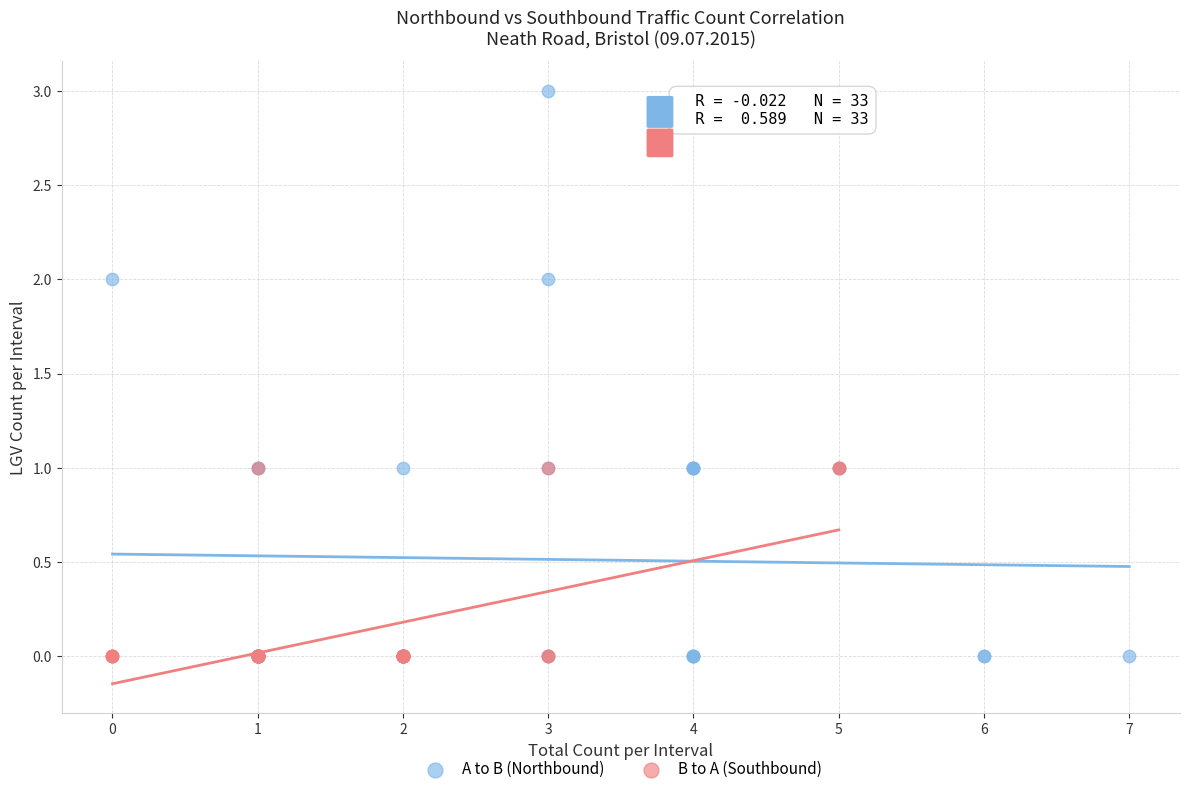

Which series contains the highest Y value?

A to B (Northbound)